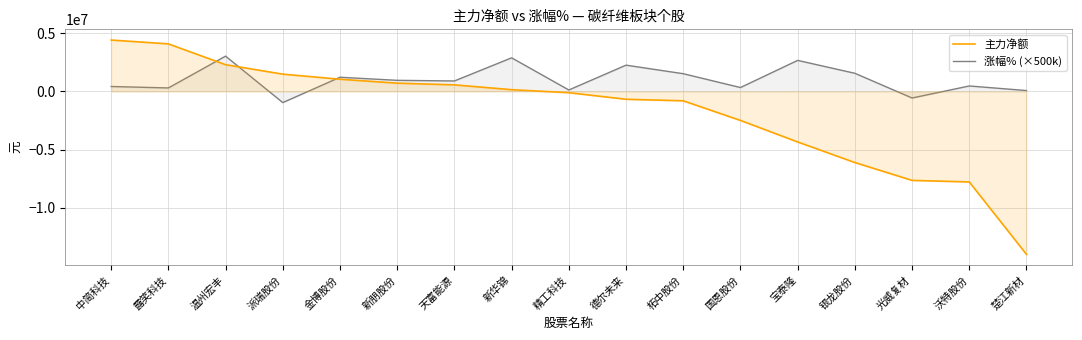

At how many categories does at least one series exceed -5796109?

17